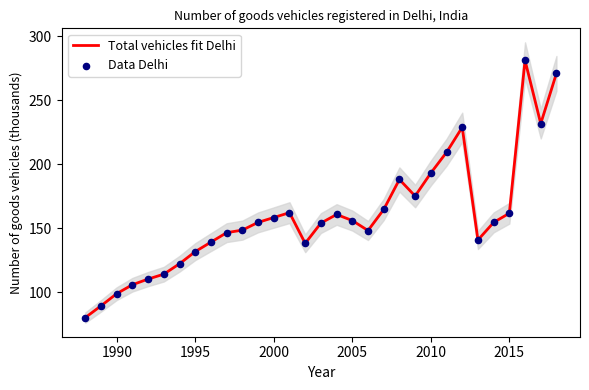

Which series contains the highest Y value?

Total vehicles fit Delhi